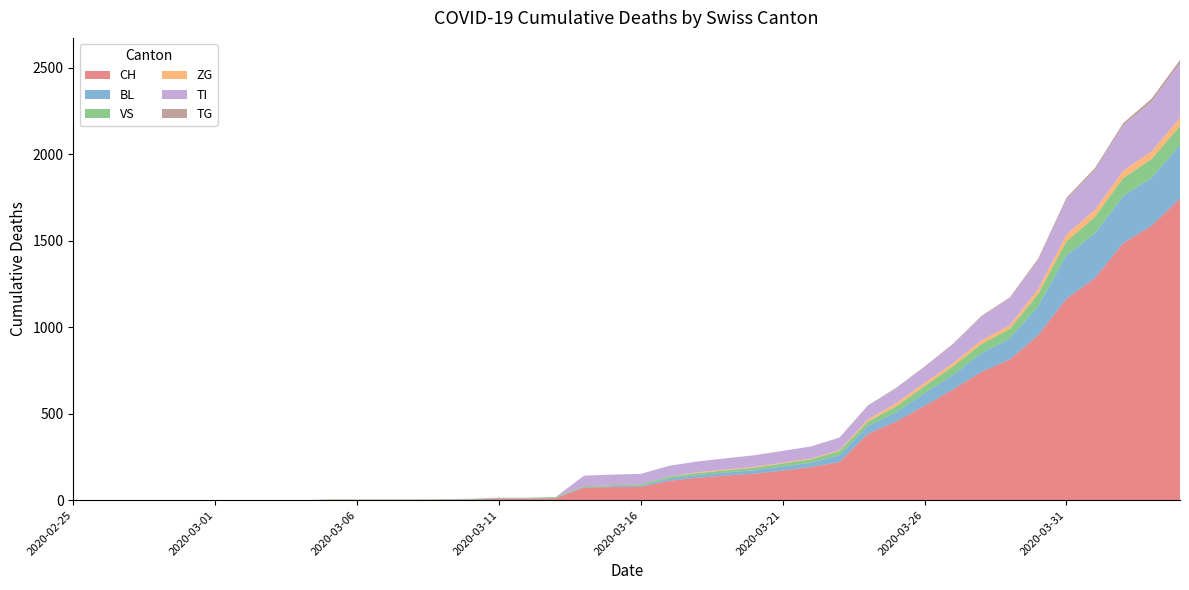

Reading left to right, extract all data points from this chart.

CH: 2020-02-25=0	2020-02-26=0	2020-02-27=0	2020-02-28=0	2020-02-29=0	2020-03-01=0	2020-03-02=0	2020-03-03=0	2020-03-04=0	2020-03-05=2	2020-03-06=2	2020-03-07=2	2020-03-08=2	2020-03-09=3	2020-03-10=4	2020-03-11=9	2020-03-12=9	2020-03-13=11	2020-03-14=73	2020-03-15=76	2020-03-16=78	2020-03-17=112	2020-03-18=130	2020-03-19=143	2020-03-20=153	2020-03-21=171	2020-03-22=192	2020-03-23=220	2020-03-24=383	2020-03-25=455	2020-03-26=546	2020-03-27=640	2020-03-28=742	2020-03-29=813	2020-03-30=954	2020-03-31=1165	2020-04-01=1284	2020-04-02=1487	2020-04-03=1587	2020-04-04=1744
BL: 2020-02-25=0	2020-02-26=0	2020-02-27=0	2020-02-28=0	2020-02-29=0	2020-03-01=0	2020-03-02=0	2020-03-03=0	2020-03-04=0	2020-03-05=0	2020-03-06=0	2020-03-07=0	2020-03-08=0	2020-03-09=1	2020-03-10=2	2020-03-11=2	2020-03-12=2	2020-03-13=2	2020-03-14=2	2020-03-15=5	2020-03-16=5	2020-03-17=13	2020-03-18=16	2020-03-19=17	2020-03-20=20	2020-03-21=24	2020-03-22=25	2020-03-23=40	2020-03-24=46	2020-03-25=53	2020-03-26=73	2020-03-27=84	2020-03-28=108	2020-03-29=123	2020-03-30=167	2020-03-31=251	2020-04-01=258	2020-04-02=272	2020-04-03=277	2020-04-04=309
VS: 2020-02-25=0	2020-02-26=0	2020-02-27=0	2020-02-28=0	2020-02-29=0	2020-03-01=0	2020-03-02=0	2020-03-03=0	2020-03-04=0	2020-03-05=2	2020-03-06=2	2020-03-07=2	2020-03-08=2	2020-03-09=2	2020-03-10=2	2020-03-11=3	2020-03-12=3	2020-03-13=5	2020-03-14=6	2020-03-15=6	2020-03-16=8	2020-03-17=11	2020-03-18=11	2020-03-19=12	2020-03-20=15	2020-03-21=17	2020-03-22=19	2020-03-23=24	2020-03-24=25	2020-03-25=35	2020-03-26=41	2020-03-27=50	2020-03-28=53	2020-03-29=54	2020-03-30=71	2020-03-31=81	2020-04-01=96	2020-04-02=104	2020-04-03=109	2020-04-04=112
ZG: 2020-02-25=0	2020-02-26=0	2020-02-27=0	2020-02-28=0	2020-02-29=0	2020-03-01=0	2020-03-02=0	2020-03-03=0	2020-03-04=0	2020-03-05=0	2020-03-06=0	2020-03-07=0	2020-03-08=0	2020-03-09=0	2020-03-10=0	2020-03-11=0	2020-03-12=0	2020-03-13=0	2020-03-14=0	2020-03-15=0	2020-03-16=0	2020-03-17=1	2020-03-18=5	2020-03-19=5	2020-03-20=5	2020-03-21=5	2020-03-22=5	2020-03-23=5	2020-03-24=12	2020-03-25=18	2020-03-26=18	2020-03-27=18	2020-03-28=21	2020-03-29=21	2020-03-30=29	2020-03-31=39	2020-04-01=40	2020-04-02=41	2020-04-03=44	2020-04-04=46
TI: 2020-02-25=0	2020-02-26=0	2020-02-27=0	2020-02-28=0	2020-02-29=0	2020-03-01=0	2020-03-02=0	2020-03-03=0	2020-03-04=0	2020-03-05=0	2020-03-06=0	2020-03-07=0	2020-03-08=0	2020-03-09=0	2020-03-10=0	2020-03-11=0	2020-03-12=0	2020-03-13=0	2020-03-14=61	2020-03-15=61	2020-03-16=61	2020-03-17=62	2020-03-18=62	2020-03-19=65	2020-03-20=67	2020-03-21=68	2020-03-22=70	2020-03-23=71	2020-03-24=80	2020-03-25=85	2020-03-26=91	2020-03-27=107	2020-03-28=136	2020-03-29=155	2020-03-30=165	2020-03-31=202	2020-04-01=229	2020-04-02=263	2020-04-03=287	2020-04-04=314
TG: 2020-02-25=0	2020-02-26=0	2020-02-27=0	2020-02-28=0	2020-02-29=0	2020-03-01=0	2020-03-02=0	2020-03-03=0	2020-03-04=0	2020-03-05=0	2020-03-06=0	2020-03-07=0	2020-03-08=0	2020-03-09=0	2020-03-10=0	2020-03-11=0	2020-03-12=0	2020-03-13=0	2020-03-14=0	2020-03-15=0	2020-03-16=0	2020-03-17=0	2020-03-18=0	2020-03-19=0	2020-03-20=0	2020-03-21=0	2020-03-22=0	2020-03-23=2	2020-03-24=2	2020-03-25=4	2020-03-26=4	2020-03-27=5	2020-03-28=5	2020-03-29=6	2020-03-30=10	2020-03-31=11	2020-04-01=13	2020-04-02=14	2020-04-03=18	2020-04-04=21